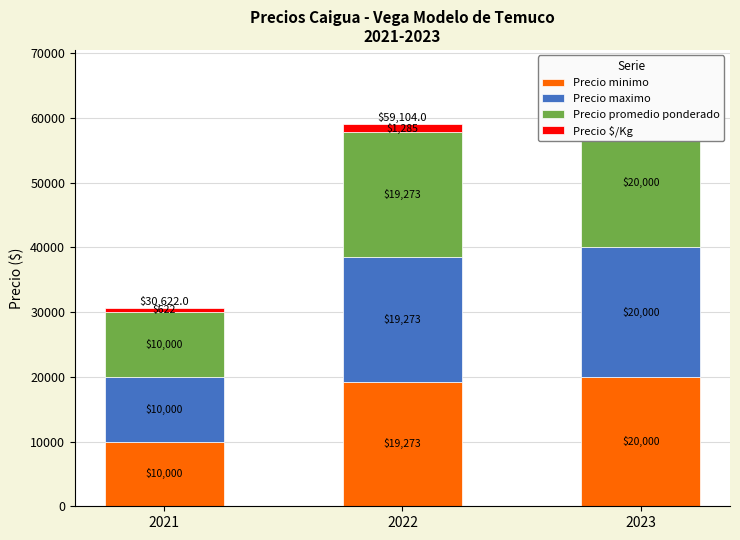

What is the spread (max minus min) of values at 2021?

9378